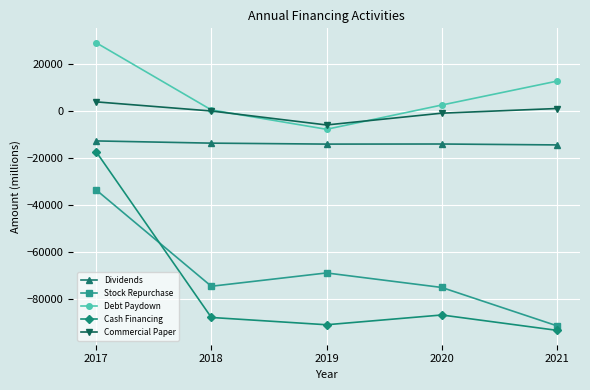

True or false: Debt Paydown has a value of 432 at 2018.

True